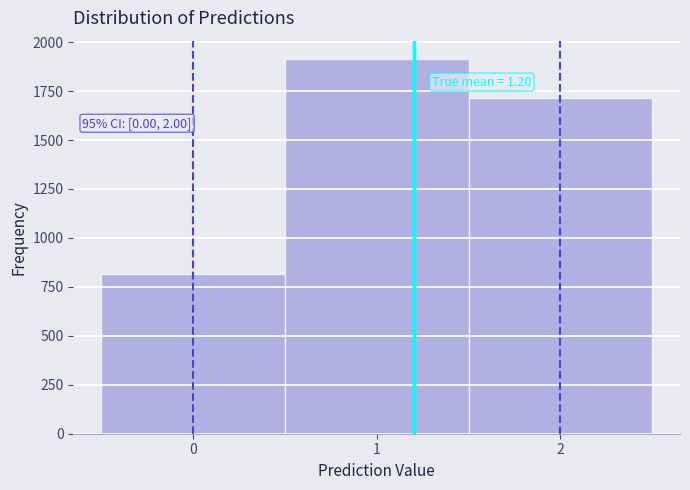

Which range on the x-axis has the tallest bar?

0.5 to 1.5